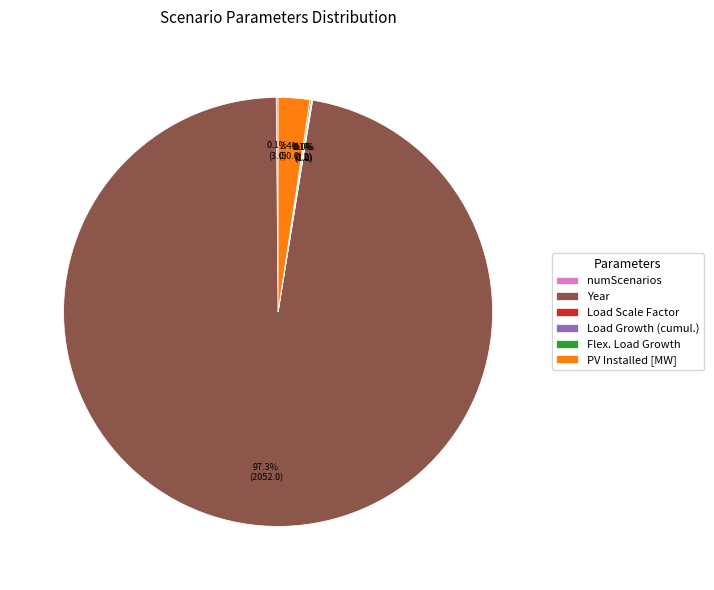

What is the largest slice in the pie chart?

Year